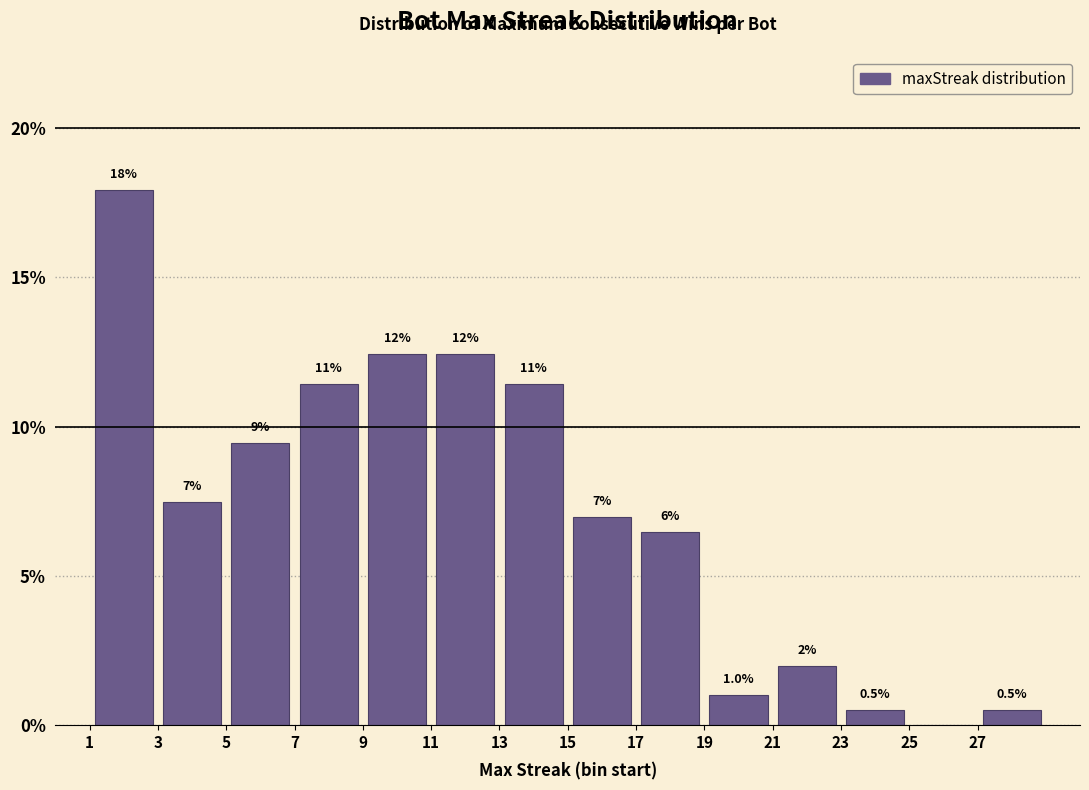

Over which range of the x-axis is the bar tallest?

1 to 3